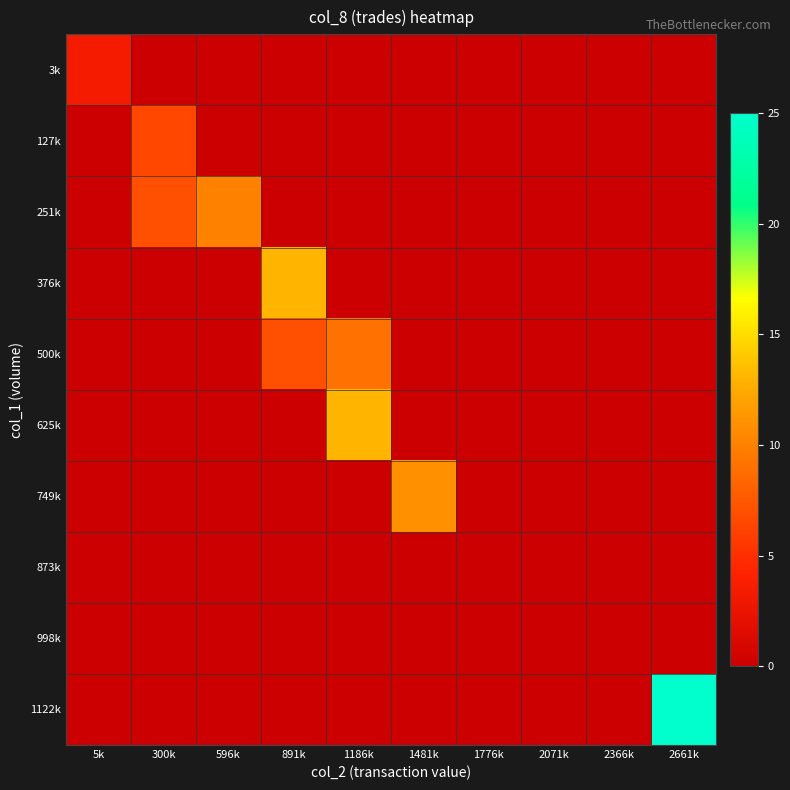

What is the greatest value displayed?

25.0